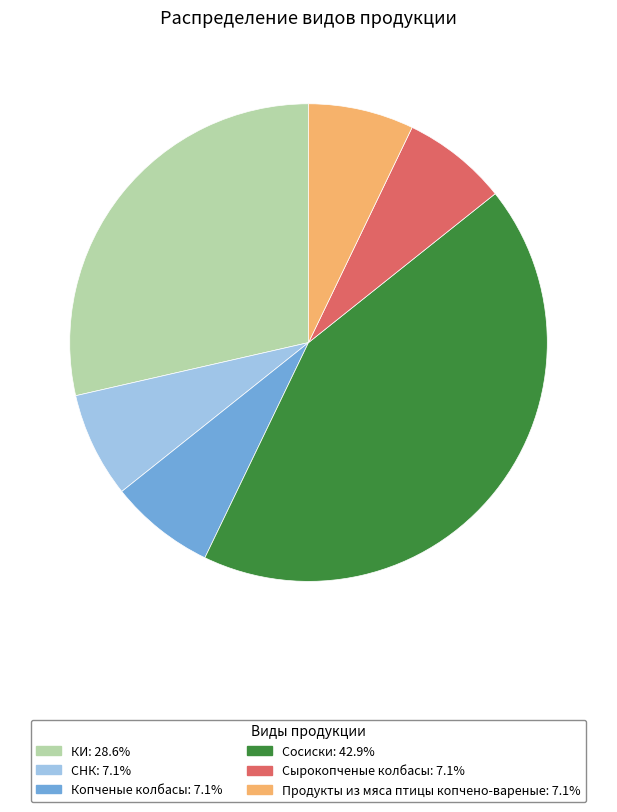

Which category has the biggest portion of the pie?

Сосиски